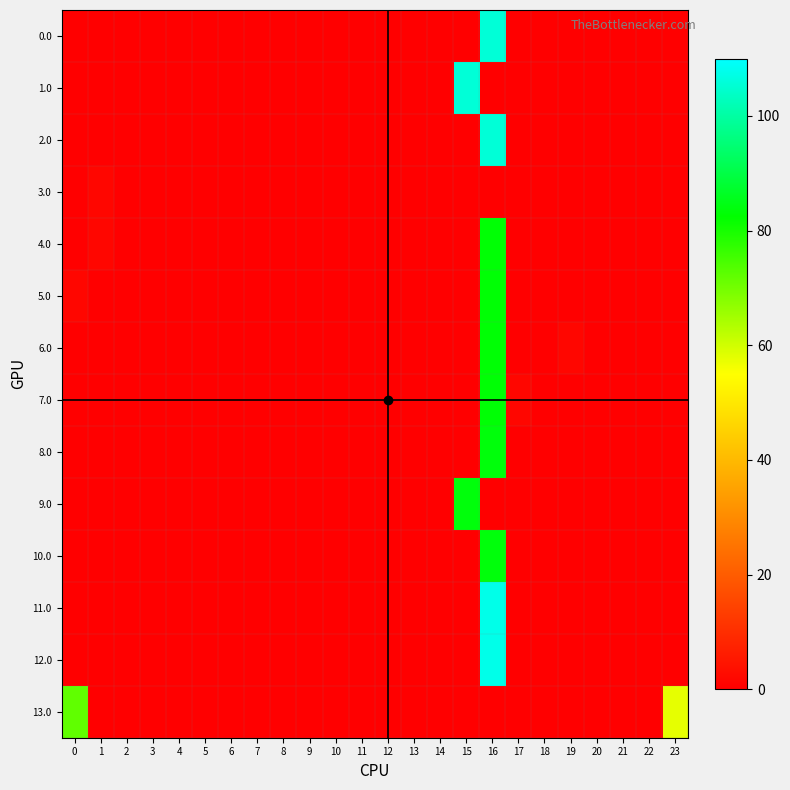

Which series has the largest total across all categories?

13.0